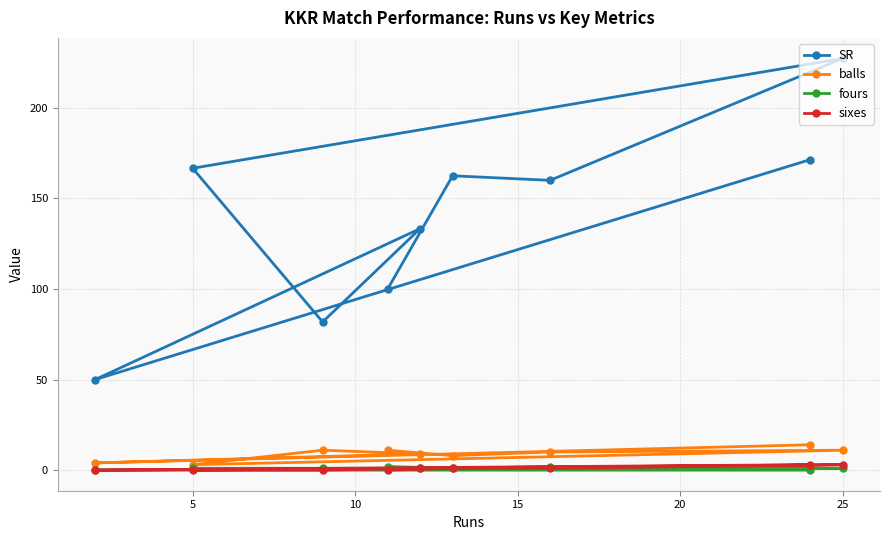

How many data points does each series have?

9